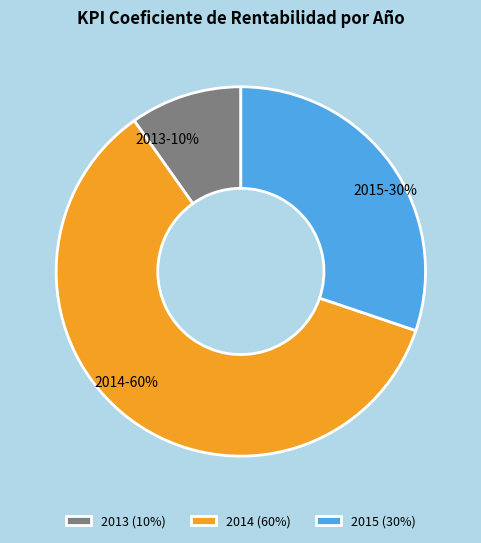

Rank the categories by value from highest to lowest.

2014 (60%), 2015 (30%), 2013 (10%)